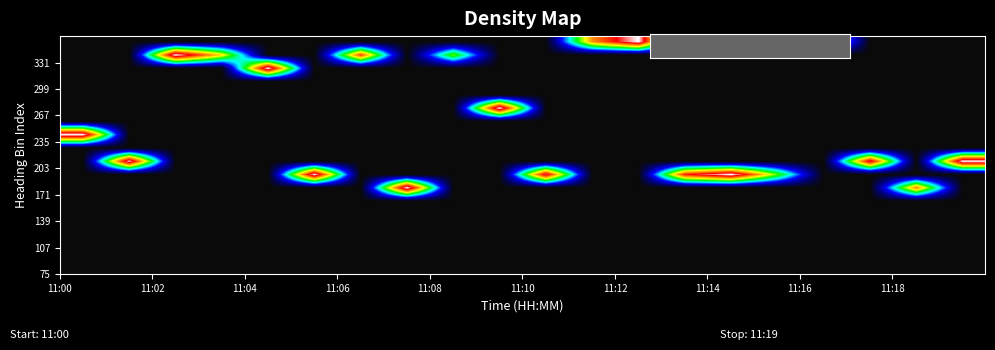

Count the number of data series in this chart.

18